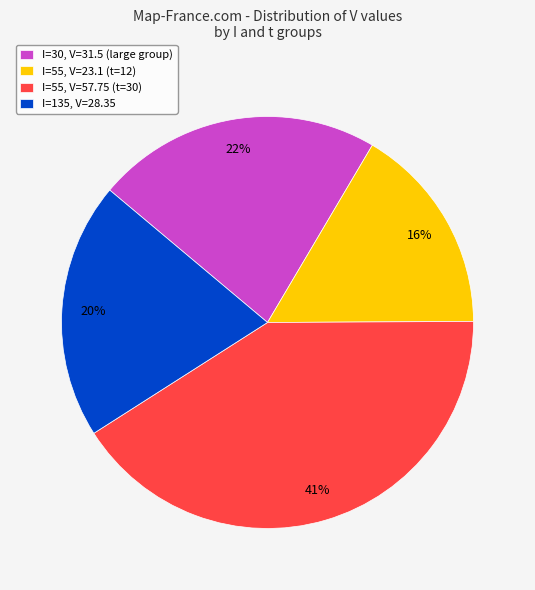

Which slice is the largest?

I=55, V=57.75 (t=30)